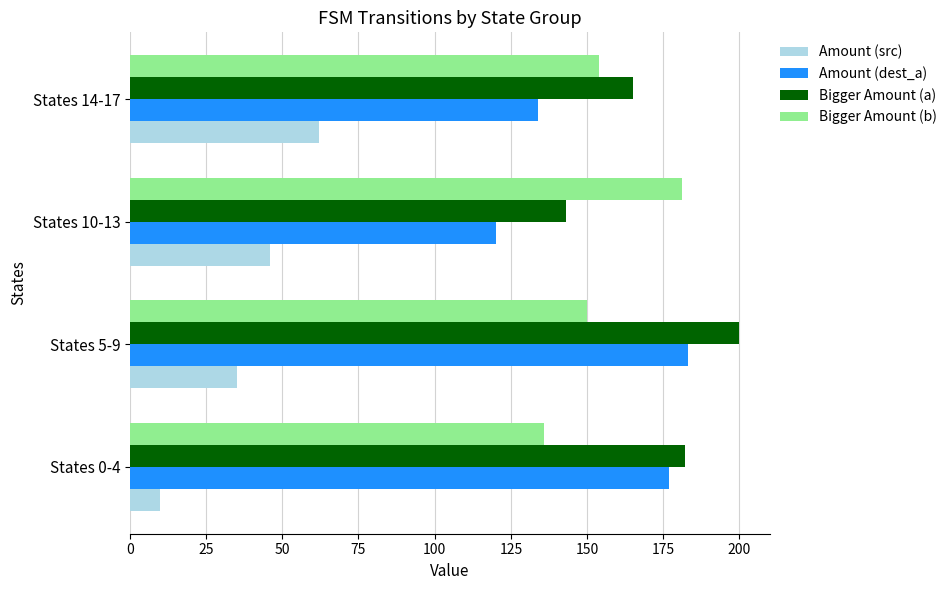

What value does the Bigger Amount (a) series have at States 5-9, to the nearest 5?

200